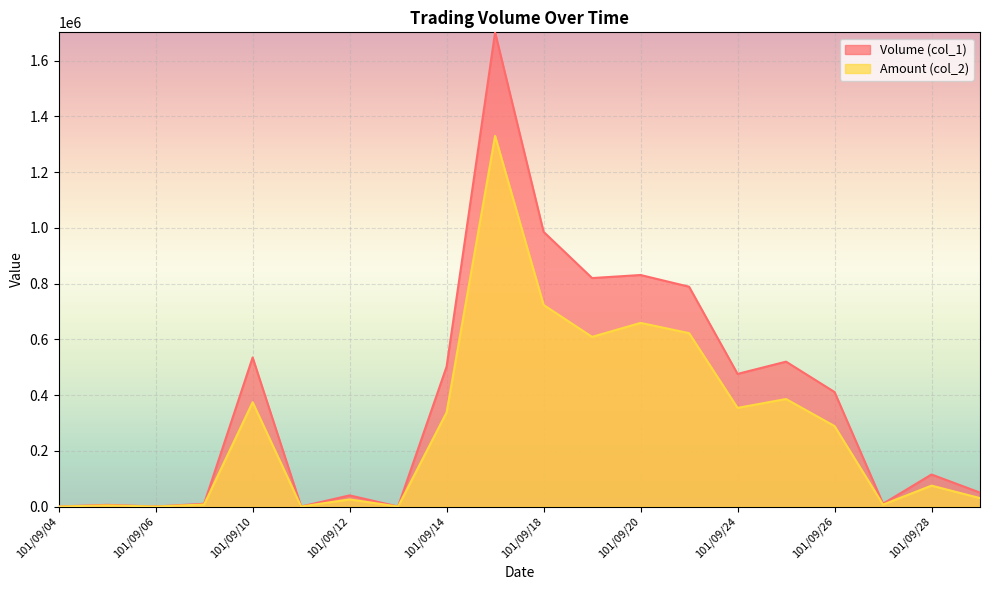

Which series changed the most between 101/09/11 and 101/09/28?

Volume (col_1)